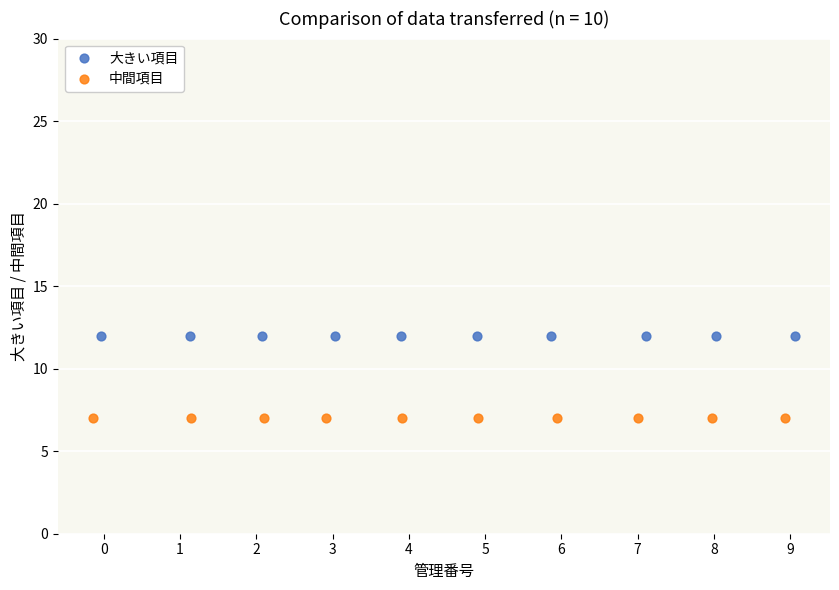

Which series reaches the minimum Y coordinate?

中間項目